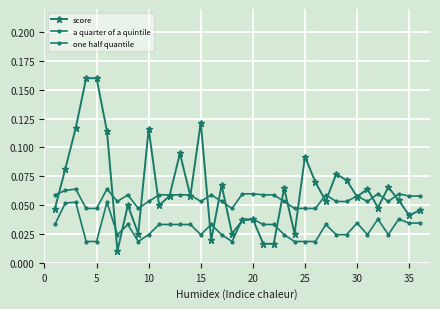

After their last crossing, which series has the higher values: a quarter of a quintile or score?

score